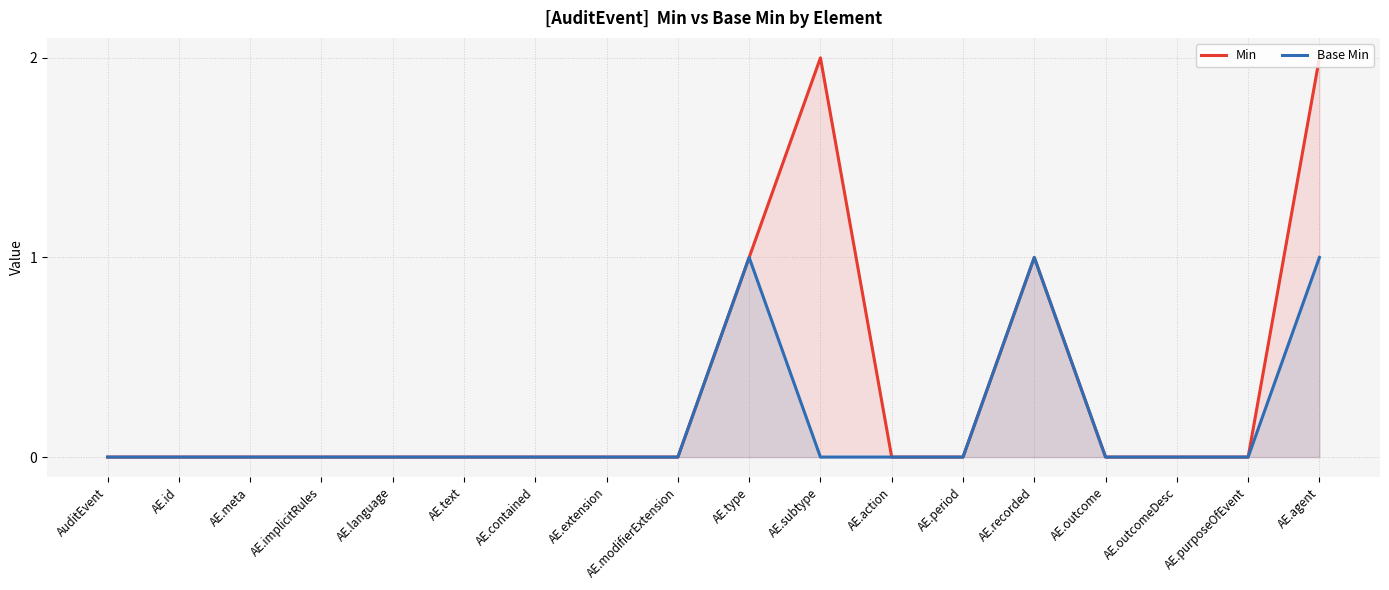

What is the label of the 2nd point from the right?

AE.purposeOfEvent